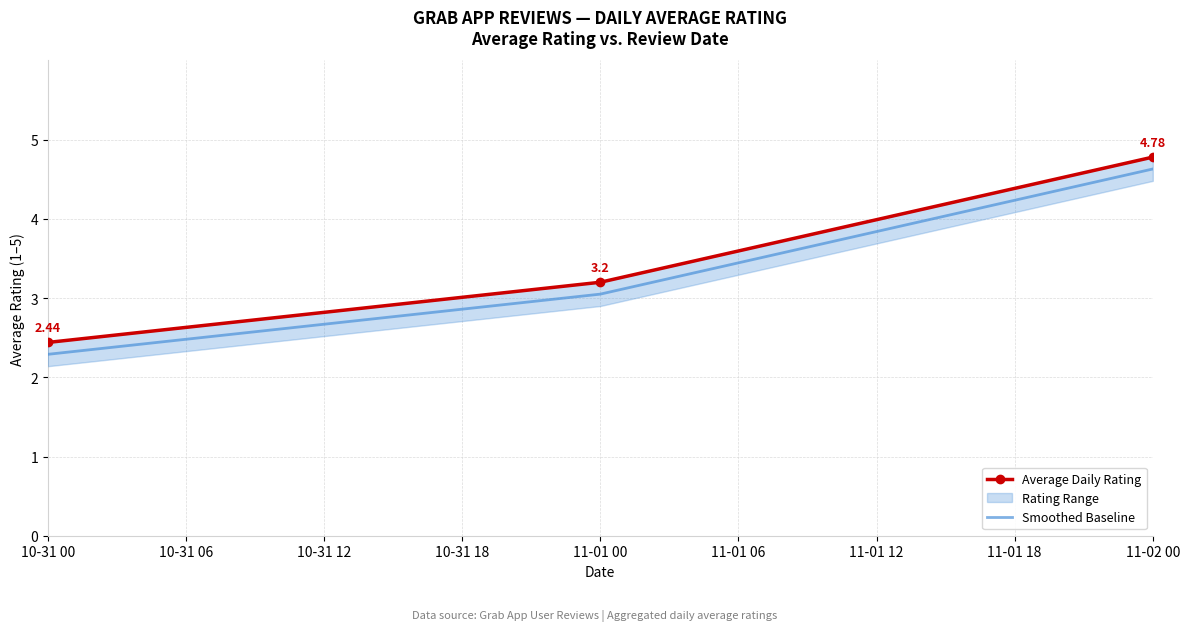

List the series in order of their overall mean, highest first.

Average Daily Rating, Smoothed Baseline